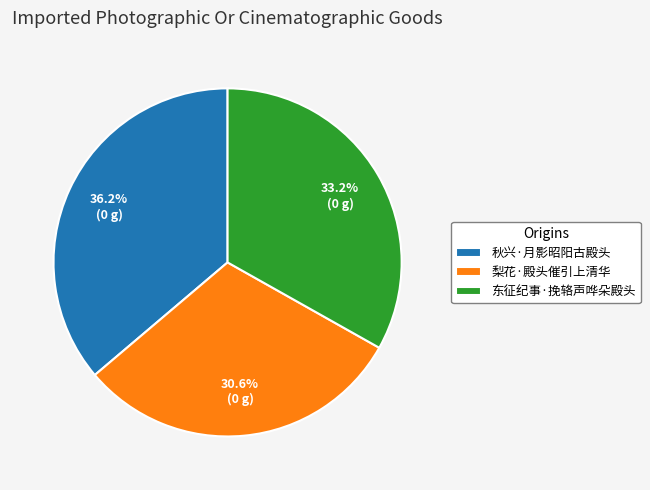

The 梨花·殿头催引上清华 slice represents 23% of the pie. True or false?

False